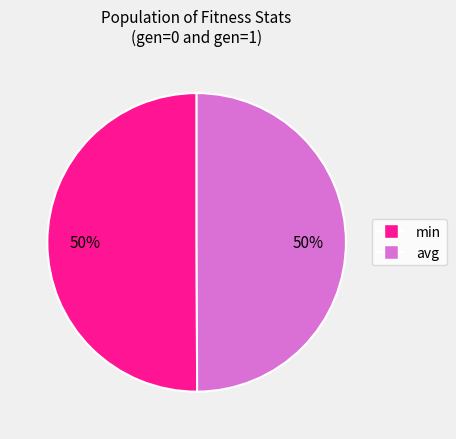

What percentage is the min slice, to the nearest percent?

50%